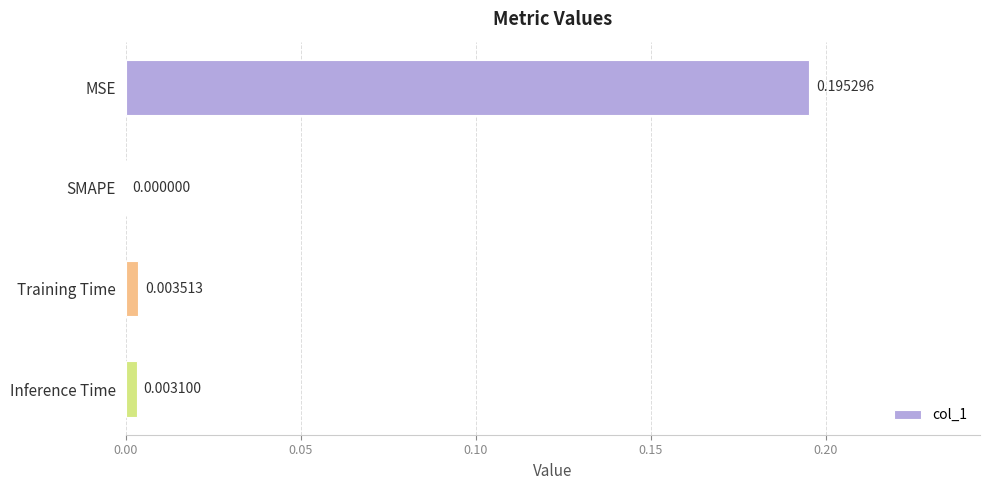

Which category has the highest value across all series?

MSE